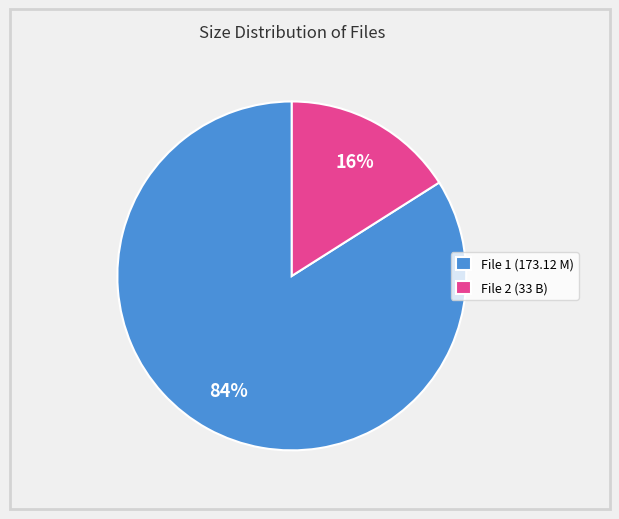

Does any single category account for the majority?

Yes